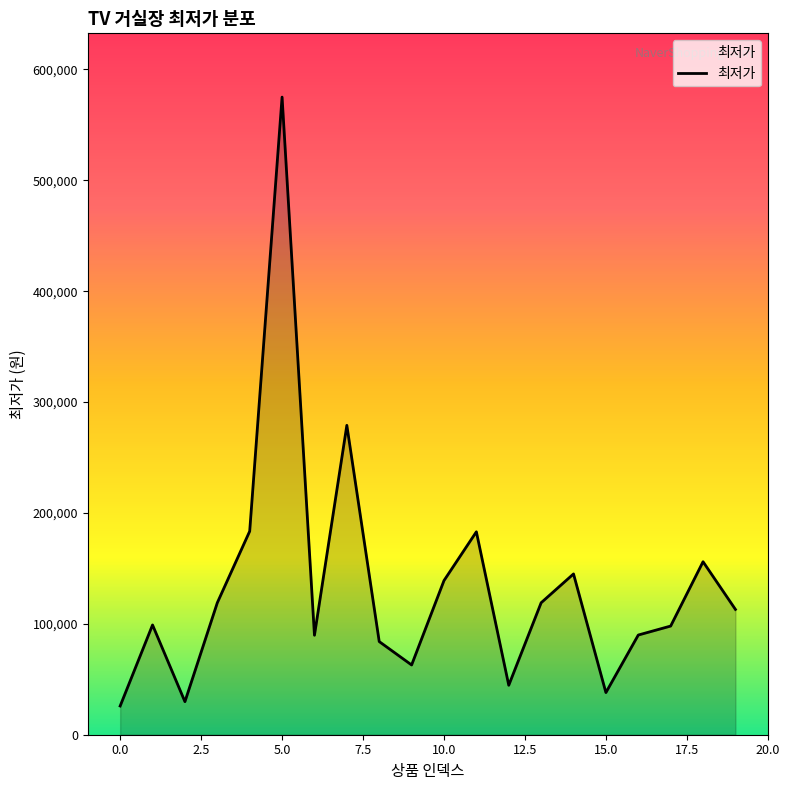

What is the smallest value displayed?

25900